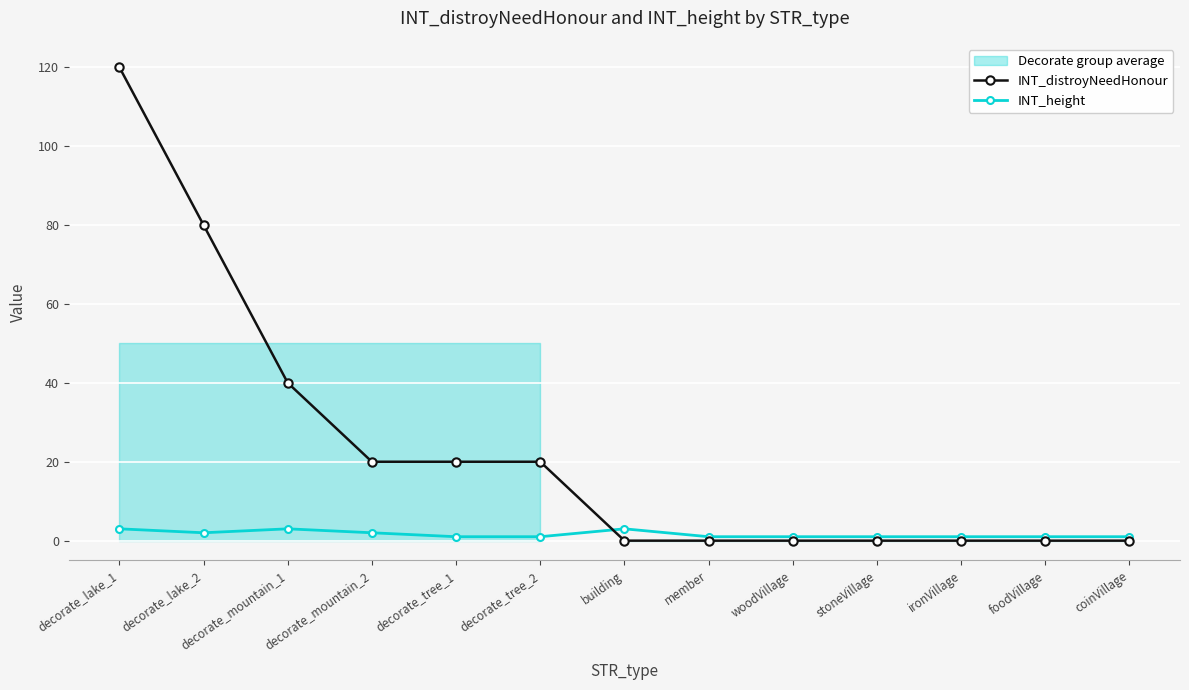

What position from the right is decorate_mountain_2?

10